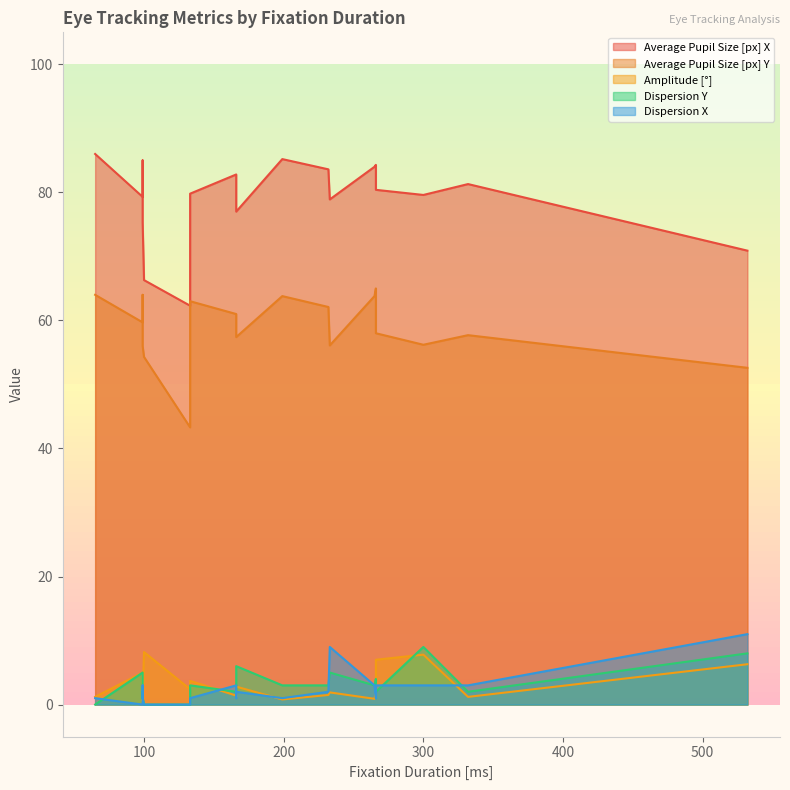

What are all the series names shown in the legend?

Average Pupil Size [px] X, Average Pupil Size [px] Y, Amplitude [°], Dispersion Y, Dispersion X